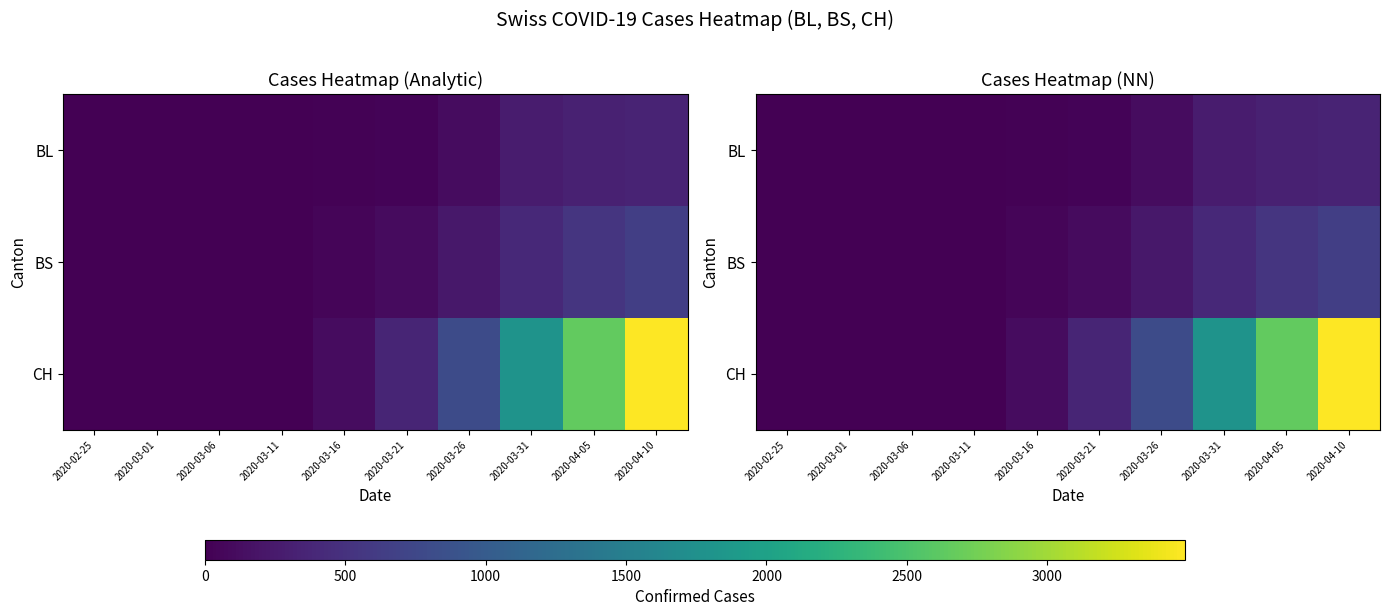

True or false: BS has a value of 5 at 2020-03-11.

False